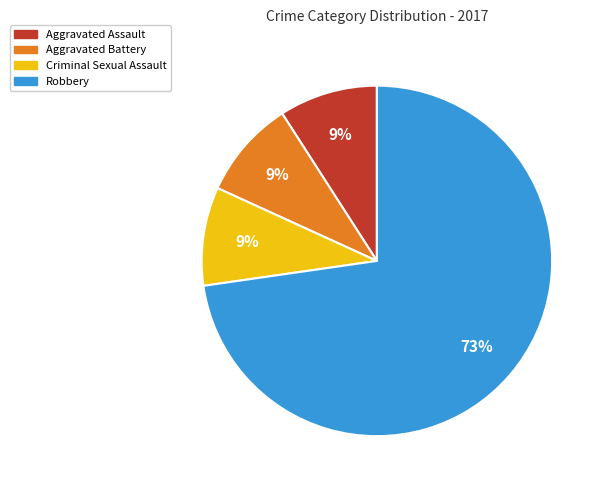

Count the number of slices in the pie.

4